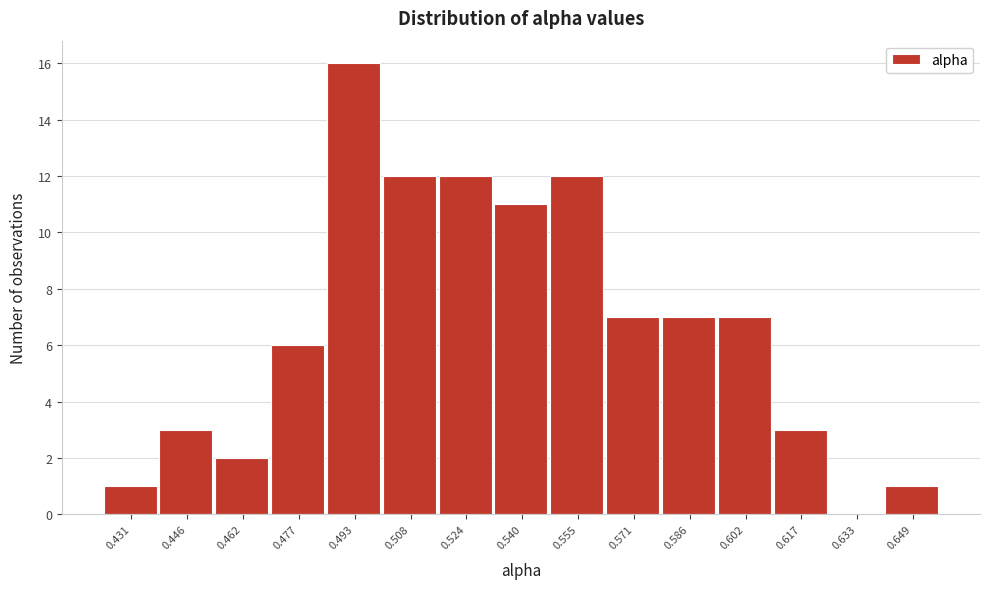

Reading left to right, list all the values displayed in this chart.

0.431=1	0.446=3	0.462=2	0.477=6	0.493=16	0.508=12	0.524=12	0.540=11	0.555=12	0.571=7	0.586=7	0.602=7	0.617=3	0.633=0	0.649=1